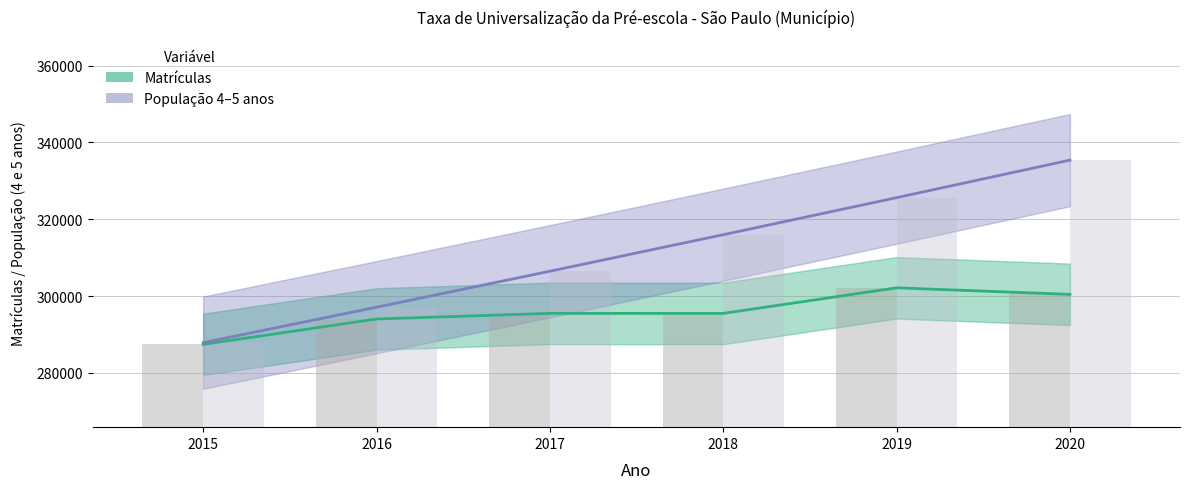

Rank the series at 2015 from lowest to highest value.

Matrículas, População 4–5 anos